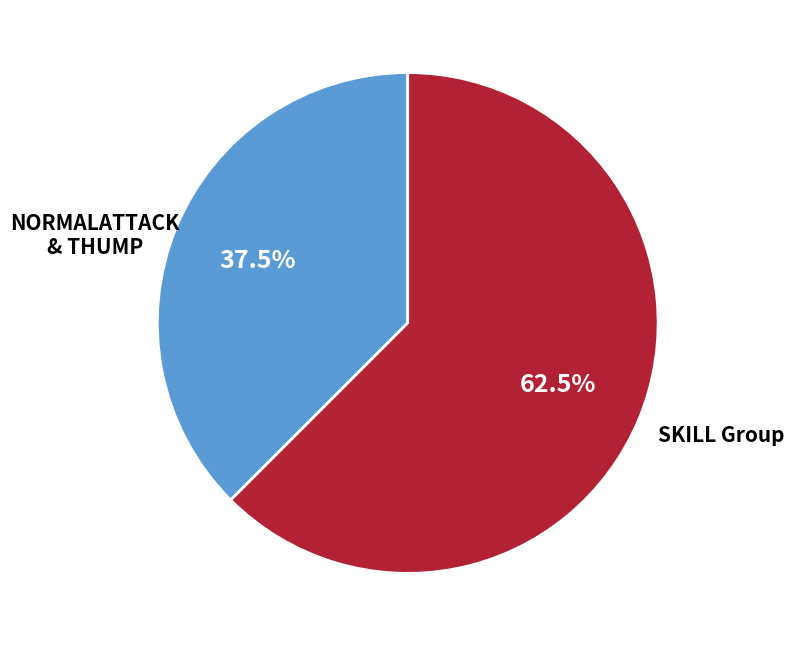

Is there a majority slice in this chart?

Yes